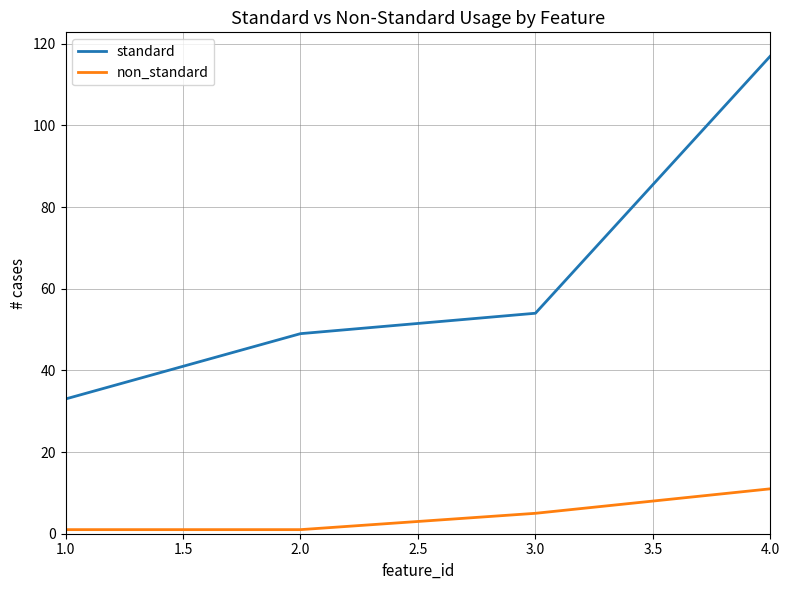

What is the total value across all series at 3.0?

59